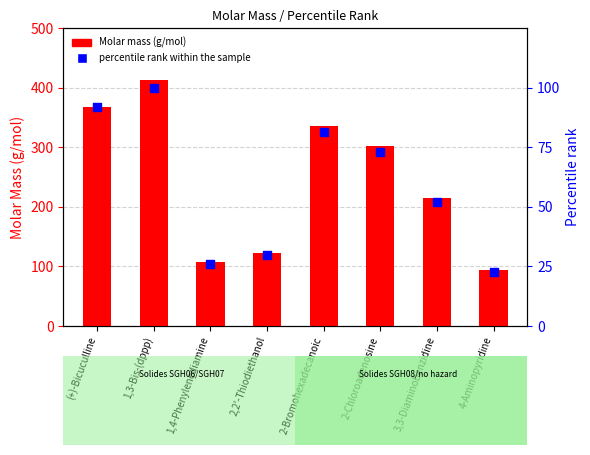

What are all the series names shown in the legend?

Molar mass (g/mol), percentile rank within the sample